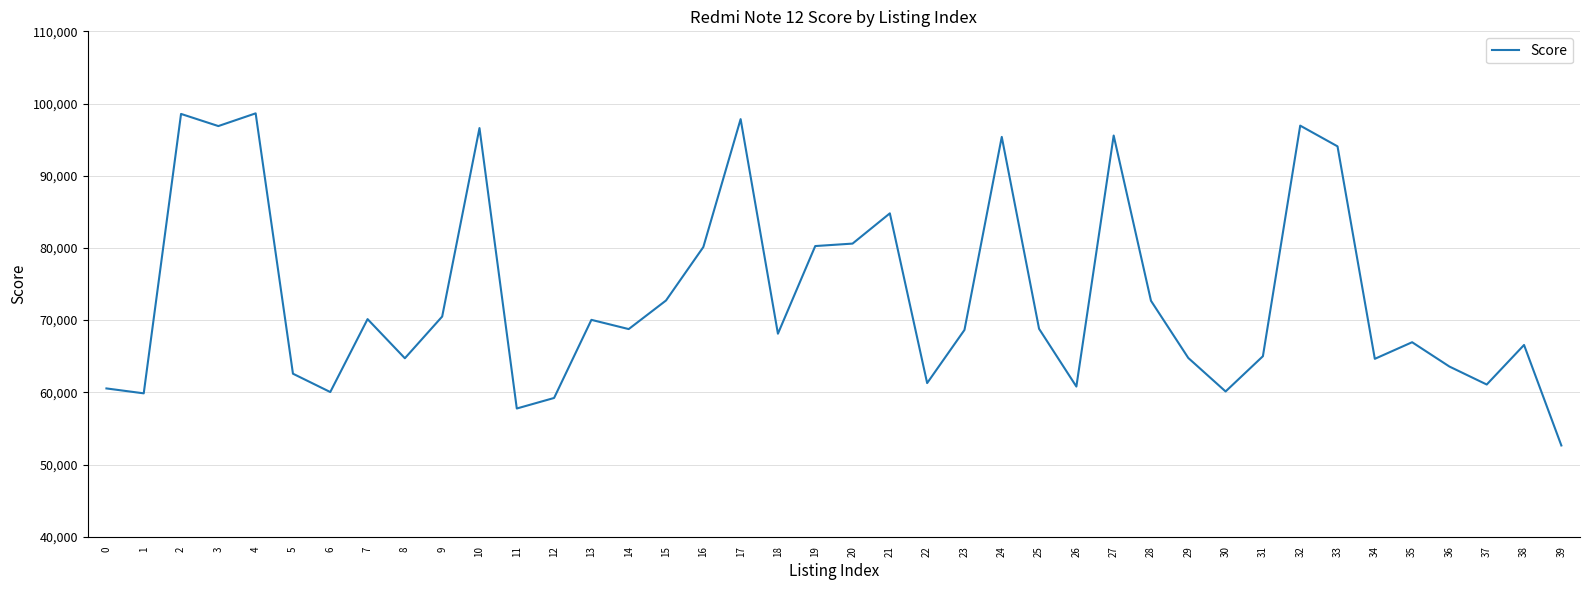

What is the change in value from 8 to 15?

+8001